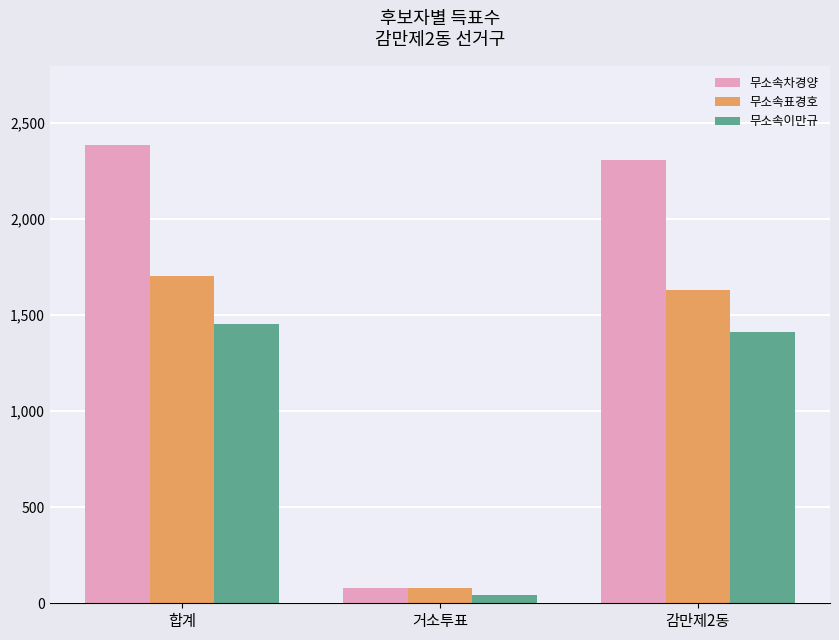

The 무소속표경호 series shows 2812 at 합계. True or false?

False